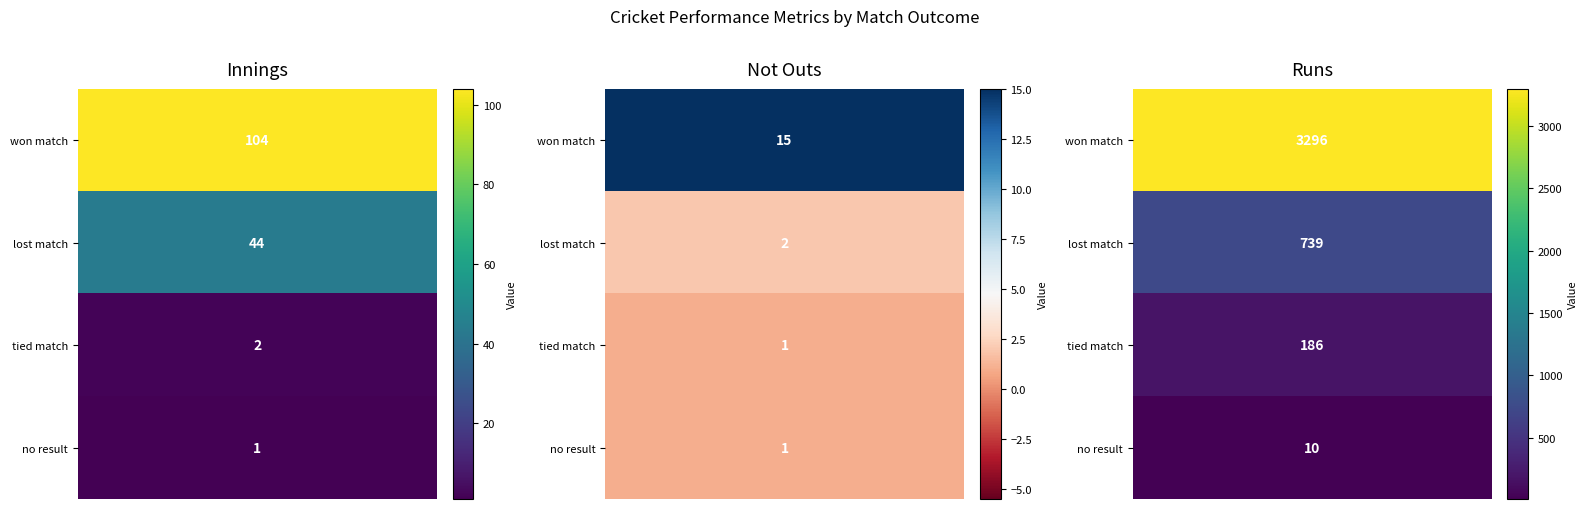

Reading right to left, transcribe all the data shown in this chart.

Inns: no result=1	tied match=2	lost match=44	won match=104
NO: no result=1	tied match=1	lost match=2	won match=15
Runs: no result=10	tied match=186	lost match=739	won match=3296